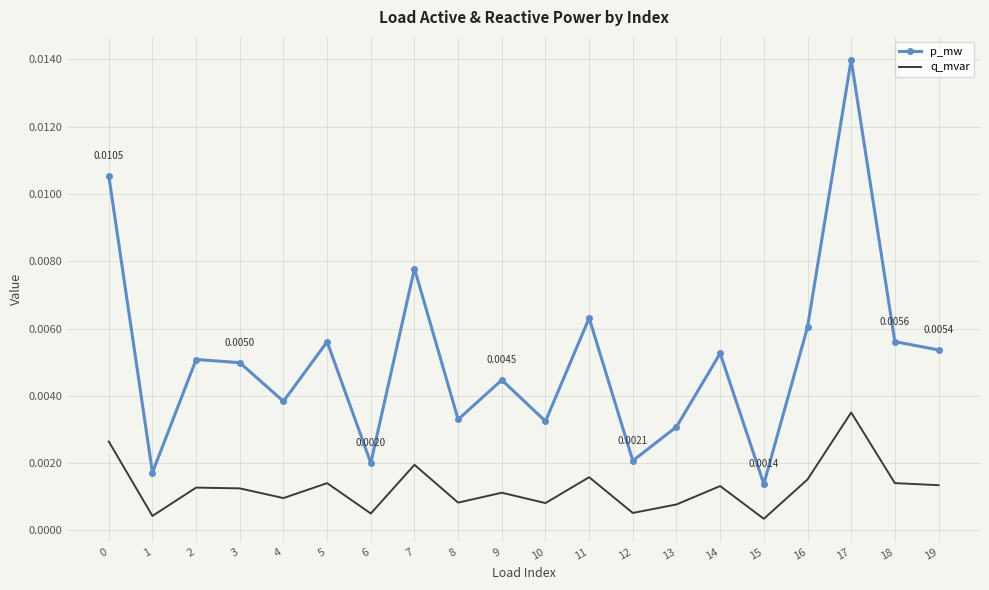

Which series has the widest spread of values?

p_mw